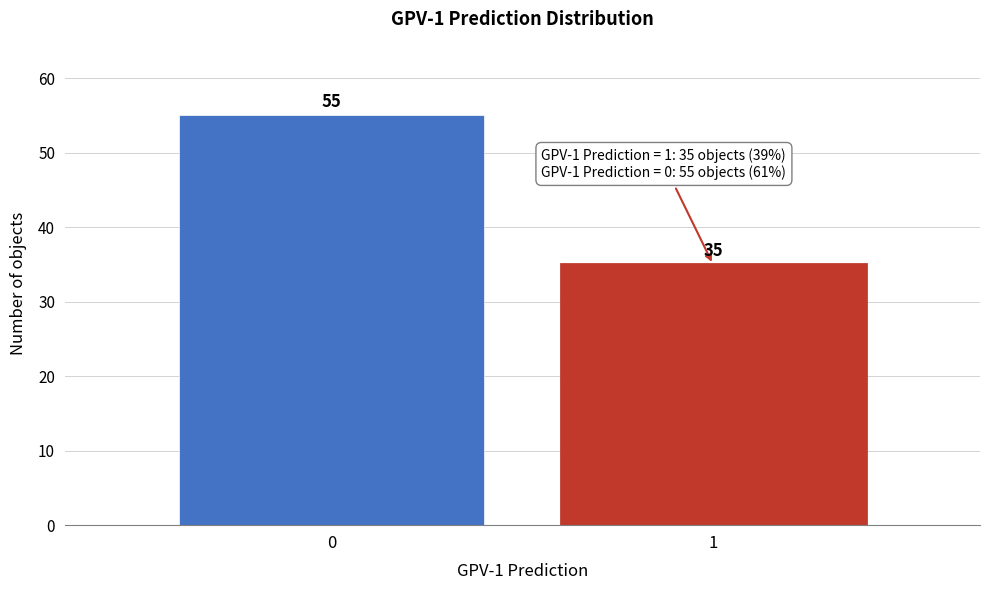

Reading left to right, transcribe all the data shown in this chart.

55	35